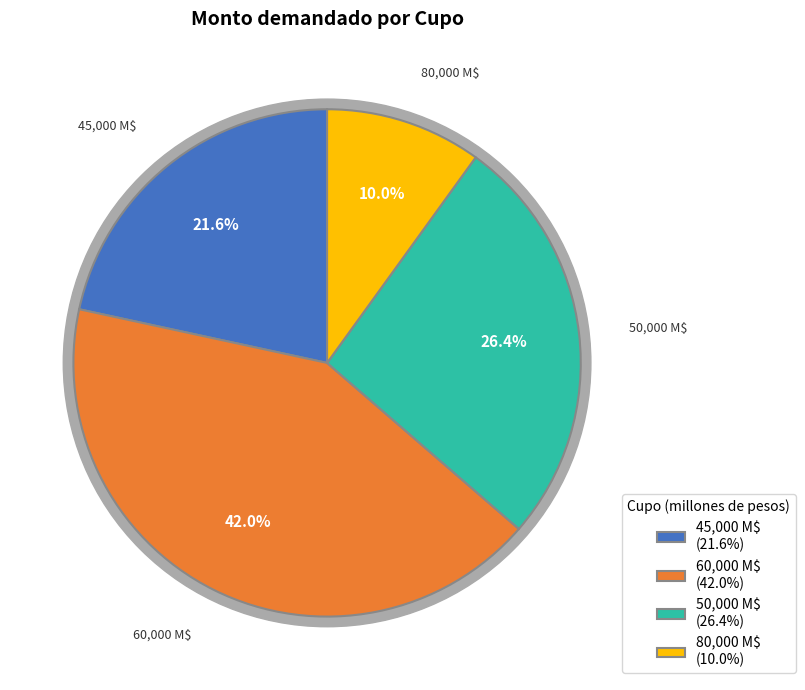

Does 38 represent more than half of the total?

No